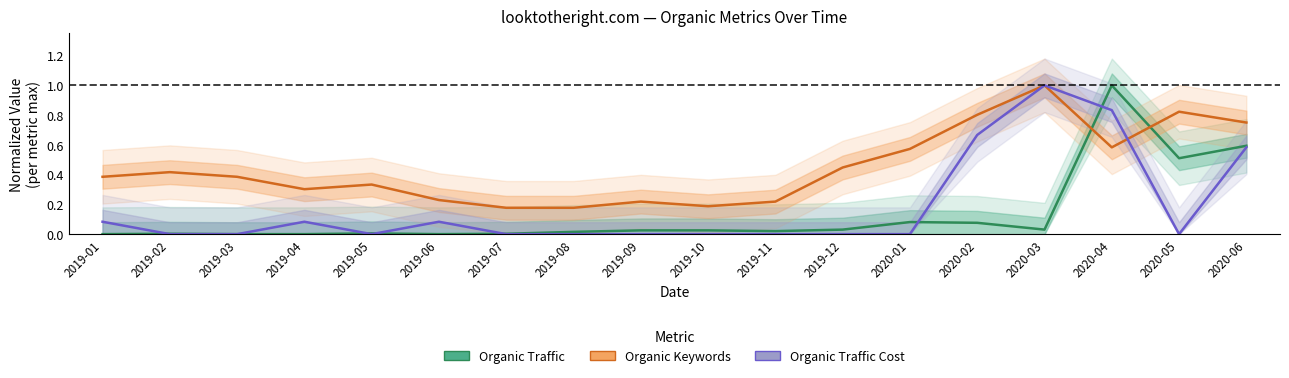

List the series in order of their peak value, lowest first.

Organic Traffic, Organic Keywords, Organic Traffic Cost